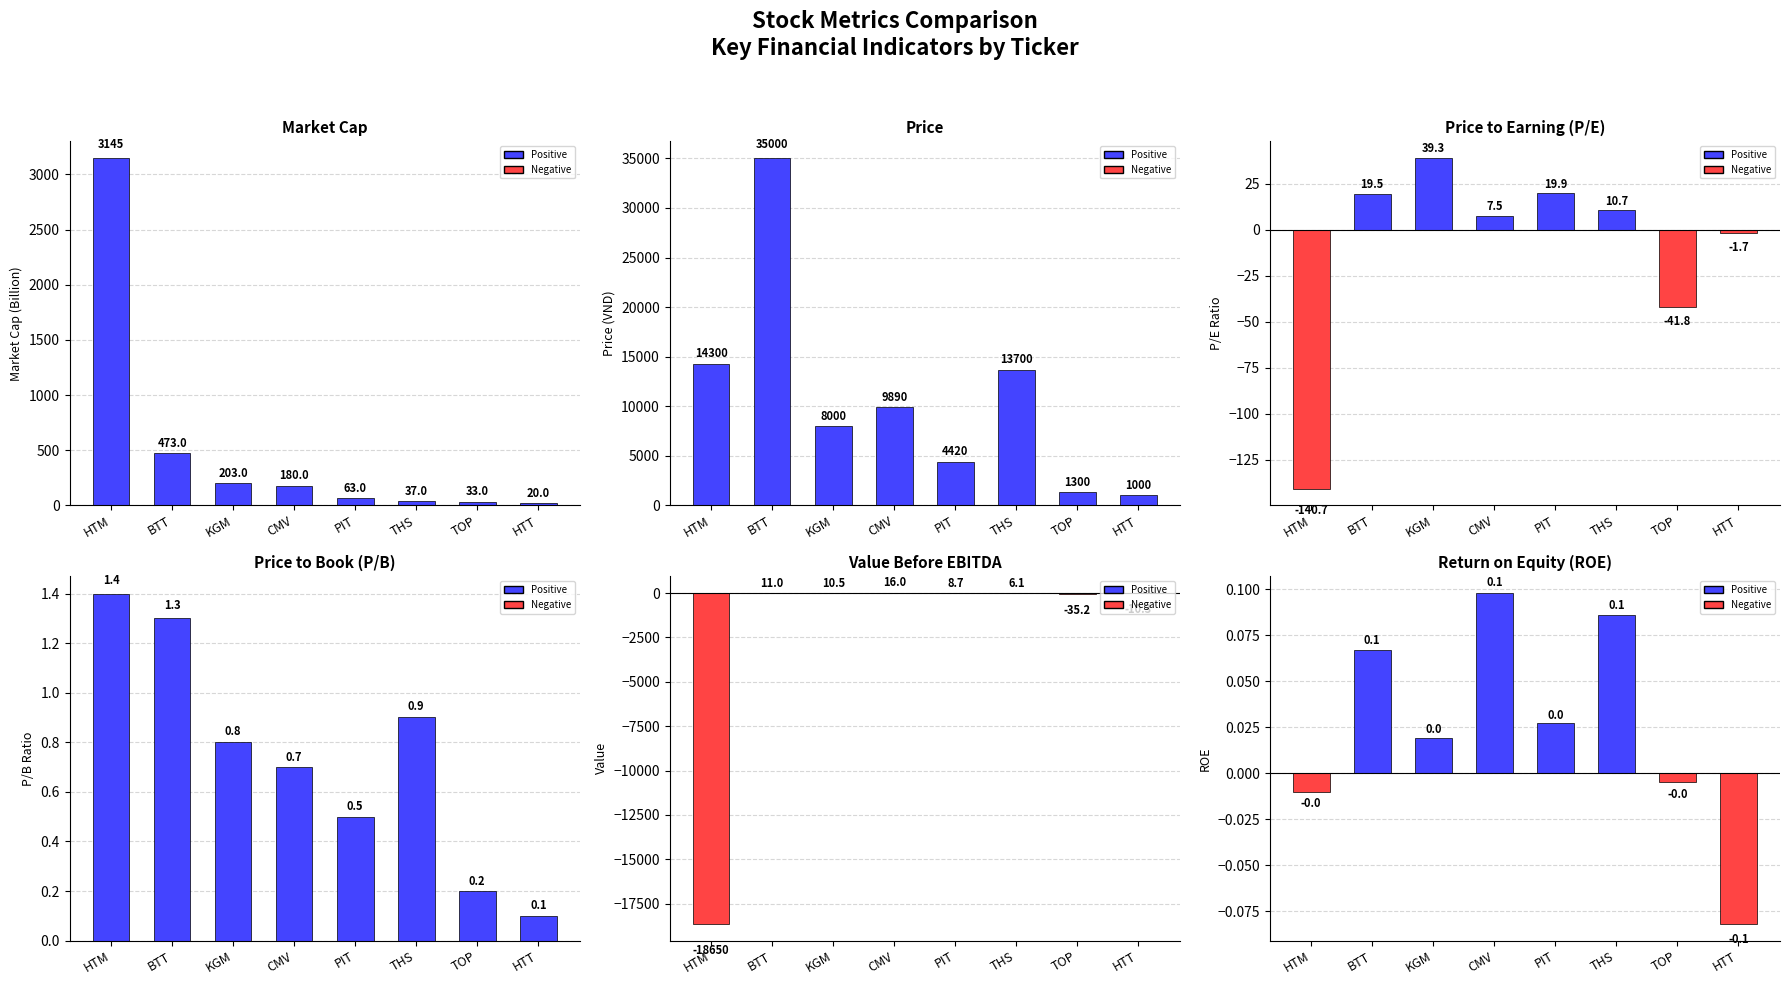

Is the value of price at BTT greater than the value of valueBeforeEbitda at THS?

Yes